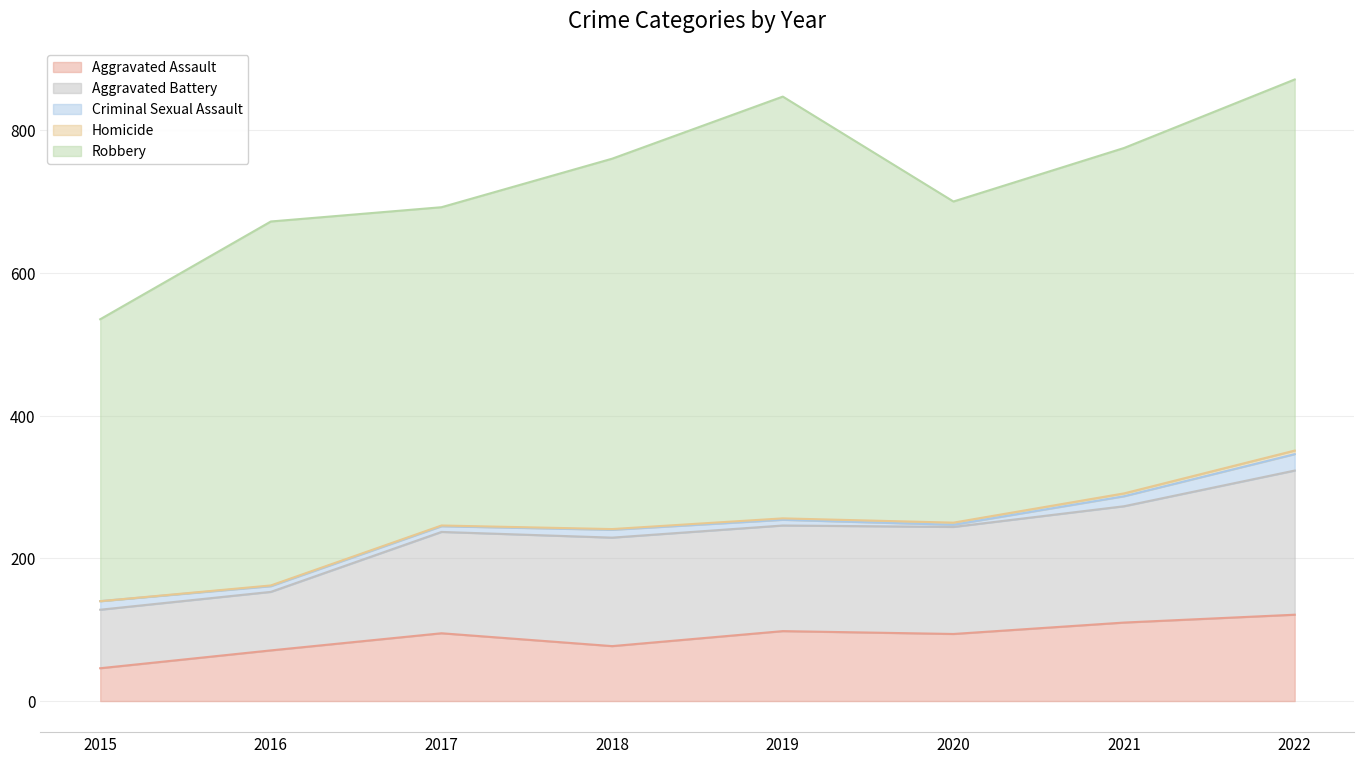

What is the difference between the maximum and minimum values in the Aggravated Assault series?

75